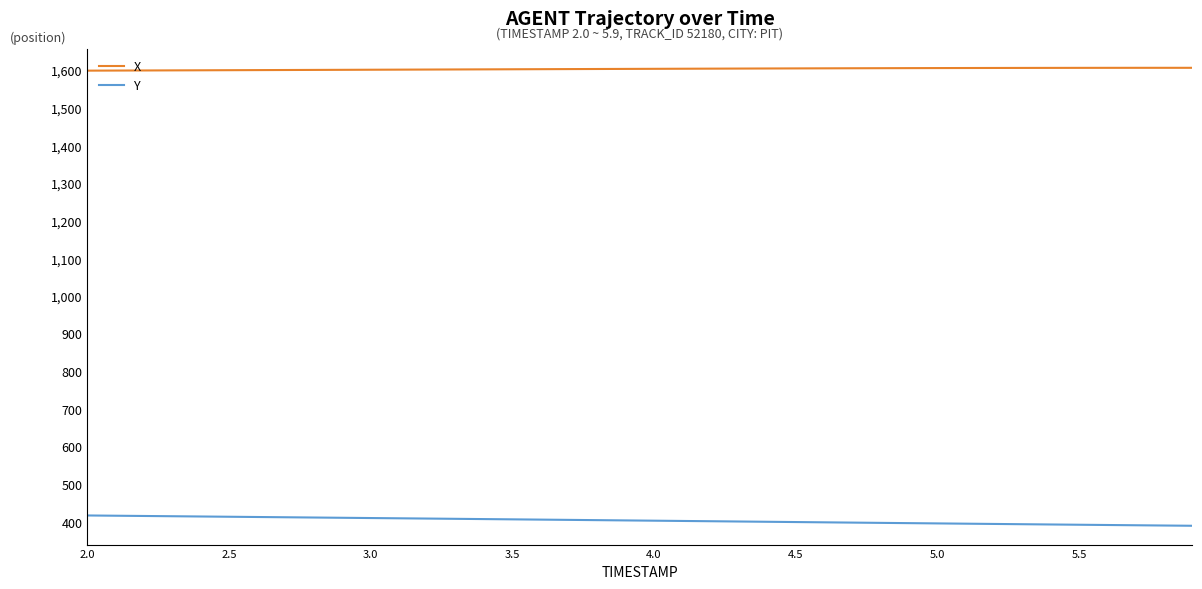

Rank the series by their maximum value, from lowest to highest.

Y, X